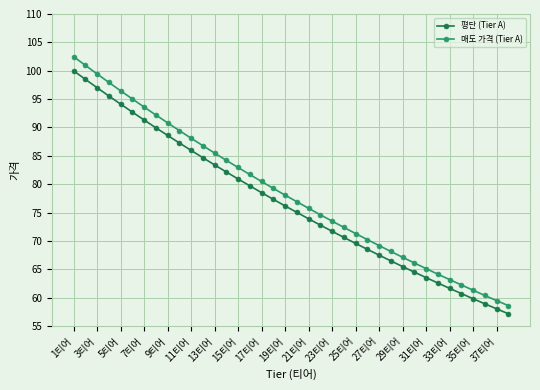

True or false: 매도 가격 (Tier A) and 평단 (Tier A) intersect in this chart.

False